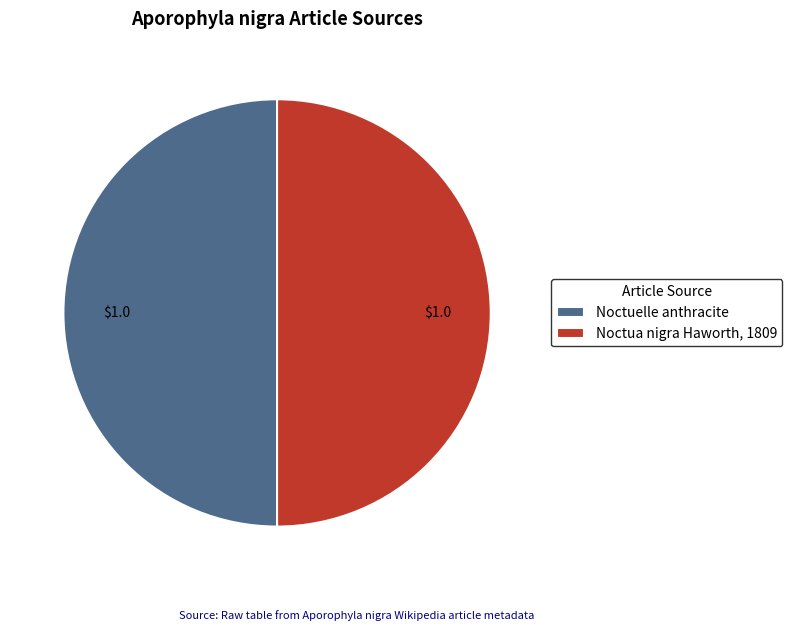

How many segments does this pie chart have?

2